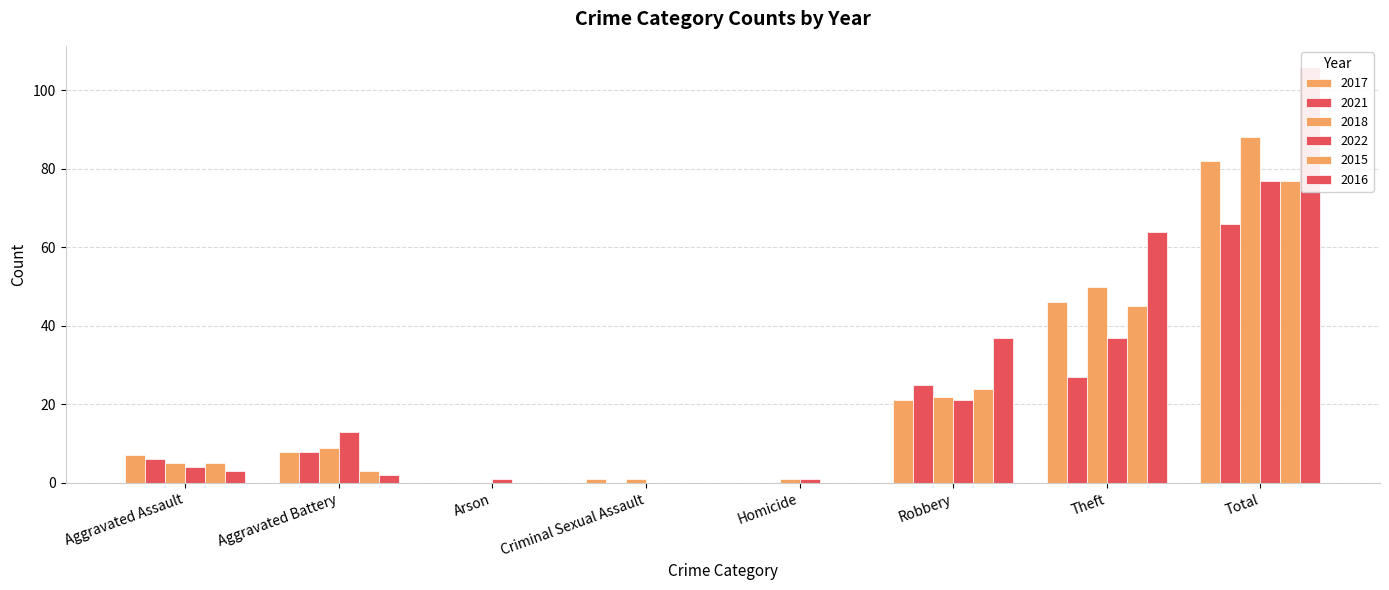

Rank the series at Aggravated Assault from highest to lowest value.

2017, 2021, 2018, 2015, 2022, 2016